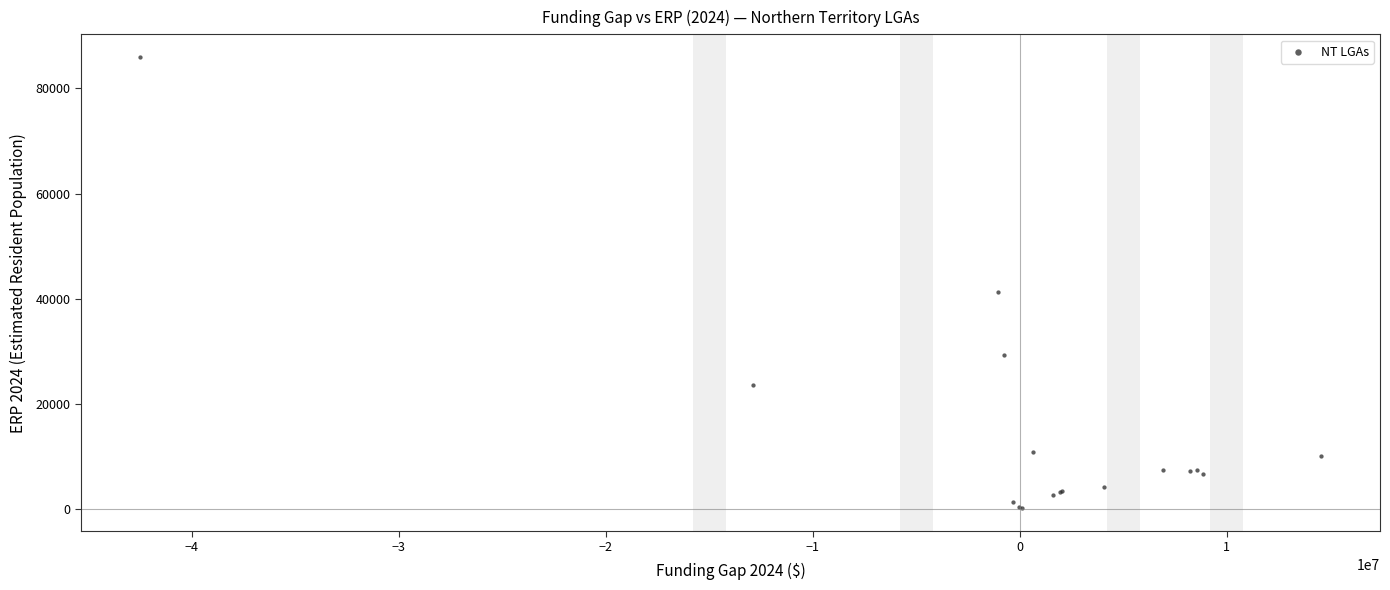

What Y value in the scatter plot is closest to 43058?

41346